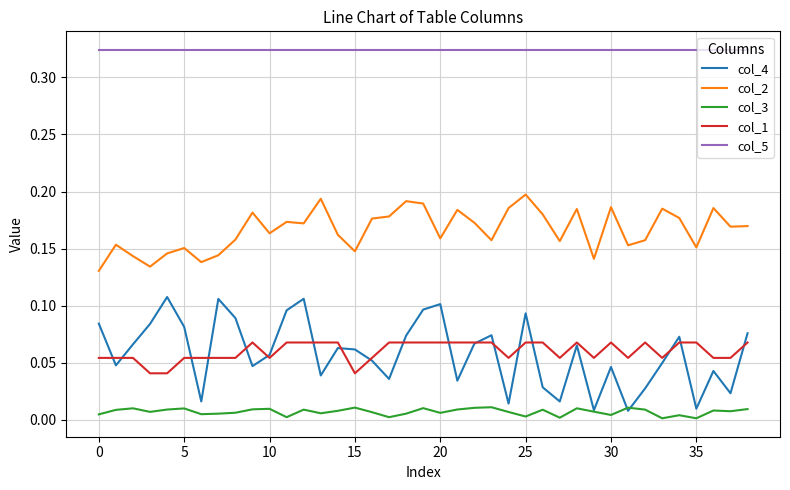

Which series has the largest total across all categories?

col_5